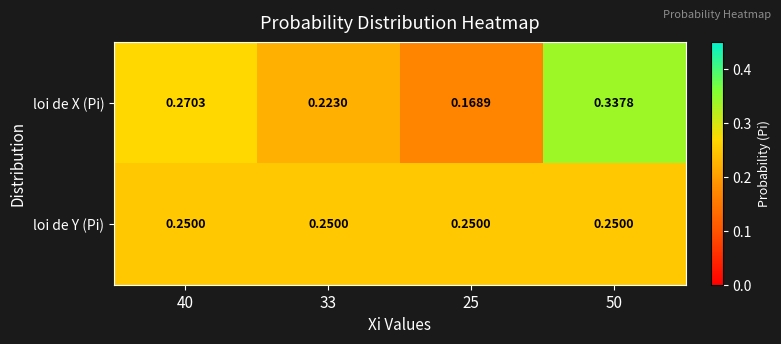

Is the value of loi de Y (Pi) at 33 greater than the value of loi de X (Pi) at 40?

No